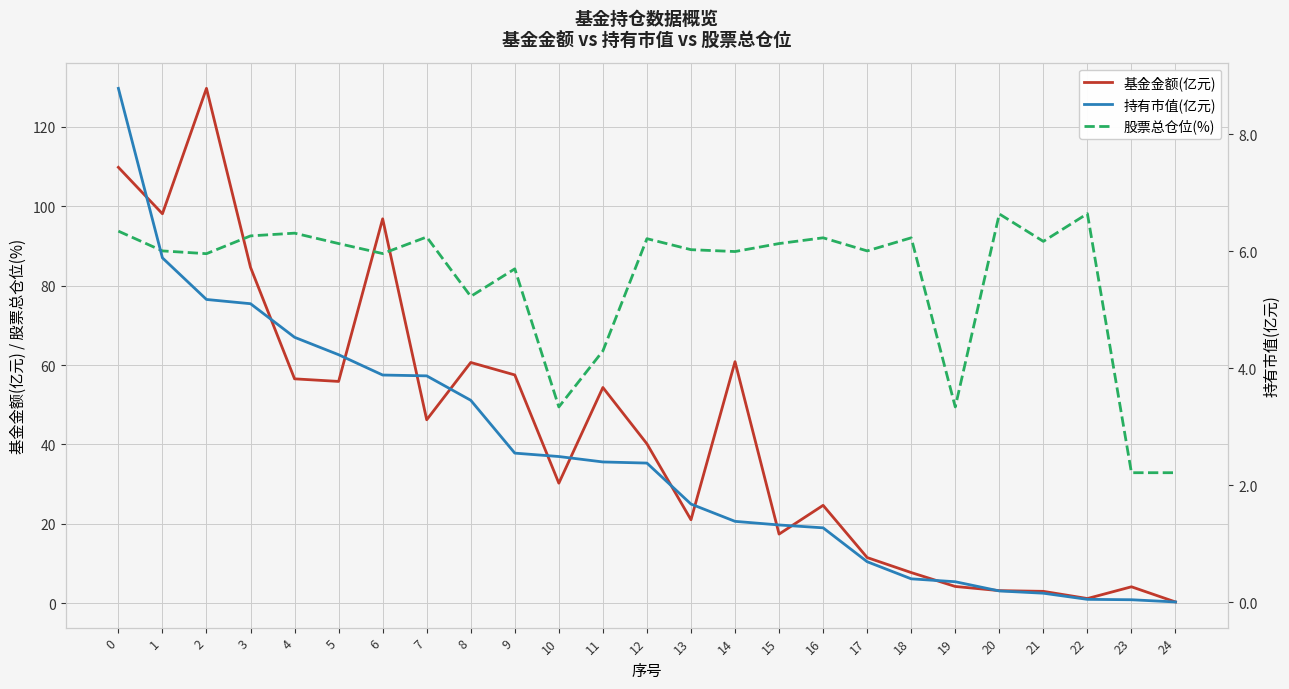

True or false: 股票总仓位(%) and 基金金额(亿元) intersect in this chart.

True